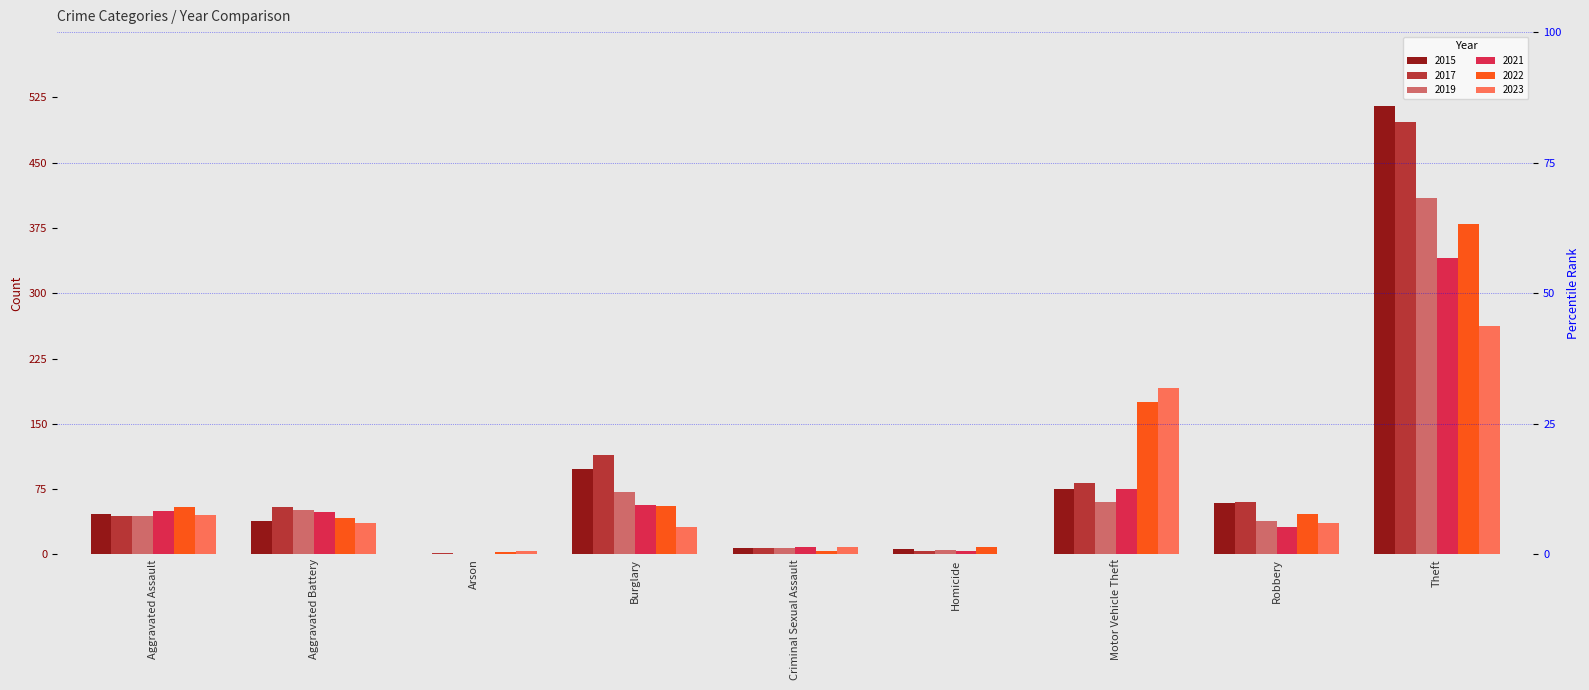

What is the spread (max minus min) of values at Burglary?

83